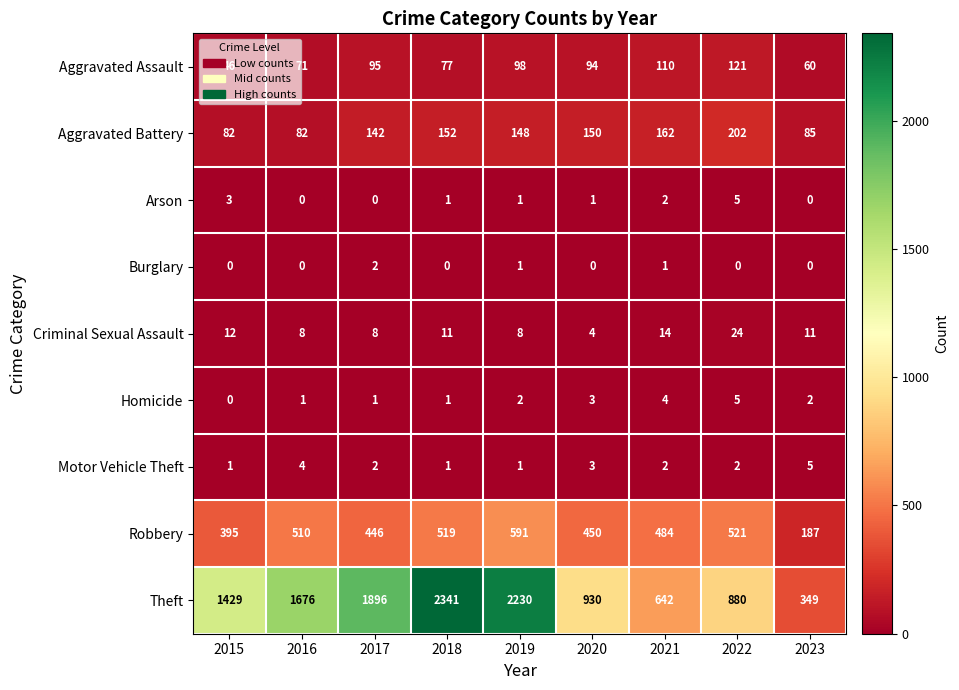

At which label does Aggravated Battery first exceed 148?

2018